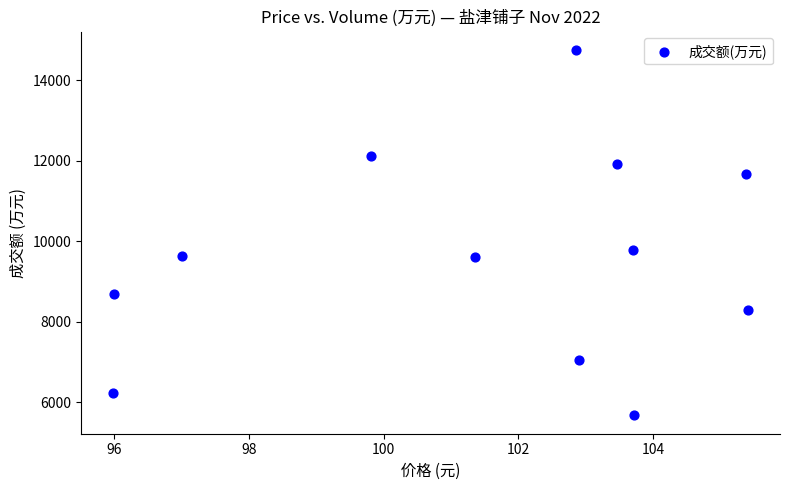

What Y value in the scatter plot is closest to 10213?

9776